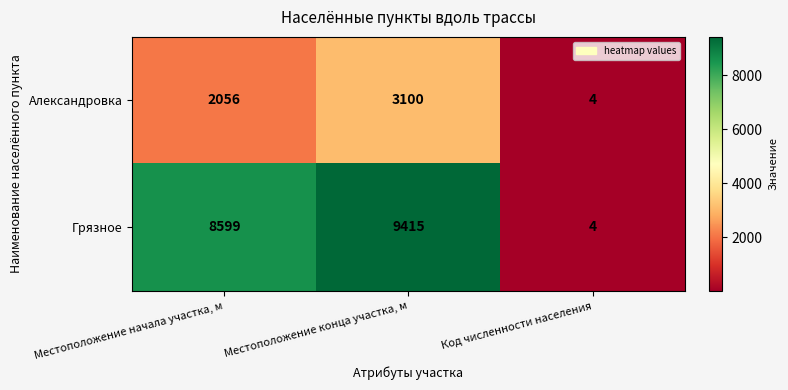

At Местоположение начала участка, м, list the series in order from largest to smallest.

Грязное, Александровка